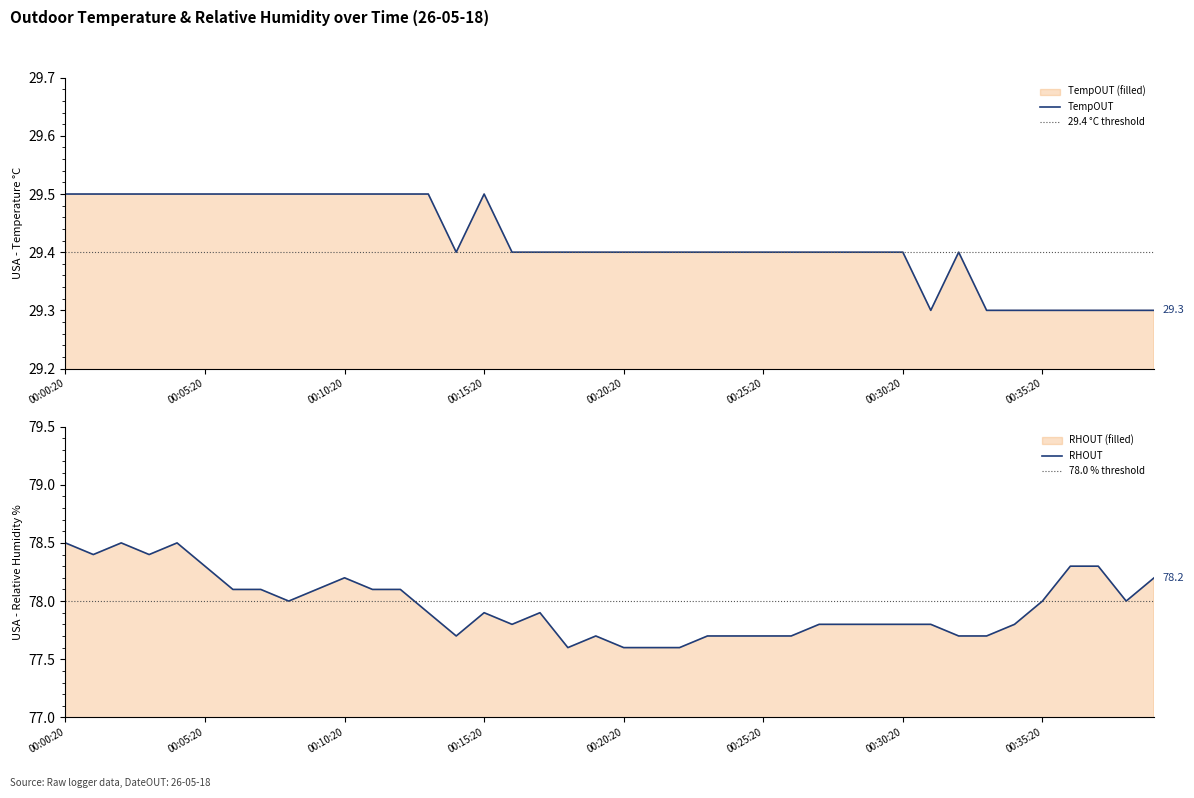

What is the label of the 18th point from the left?

00:17:20